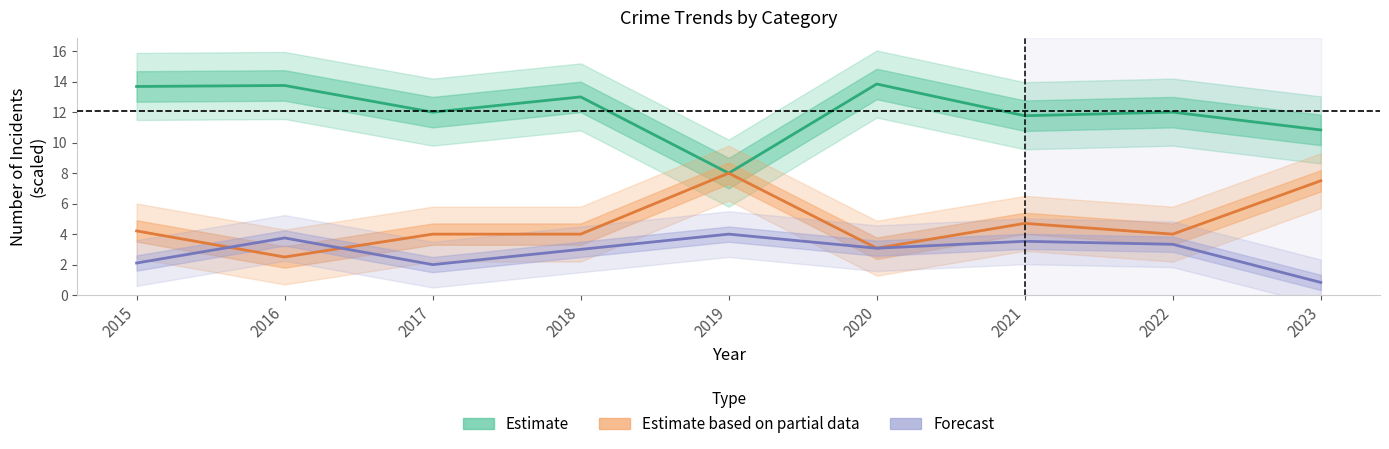

True or false: Estimate has more than 0 points higher than both neighbors.

True